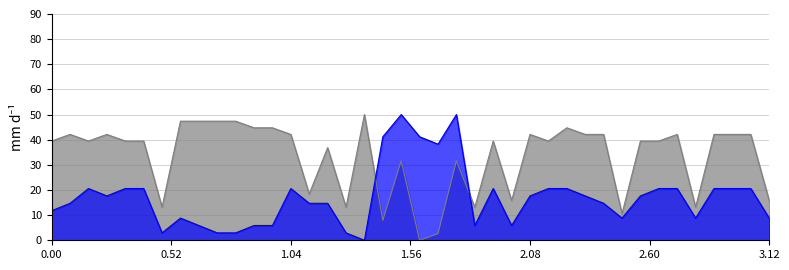

True or false: x has more than 2 interior local peaks.

True